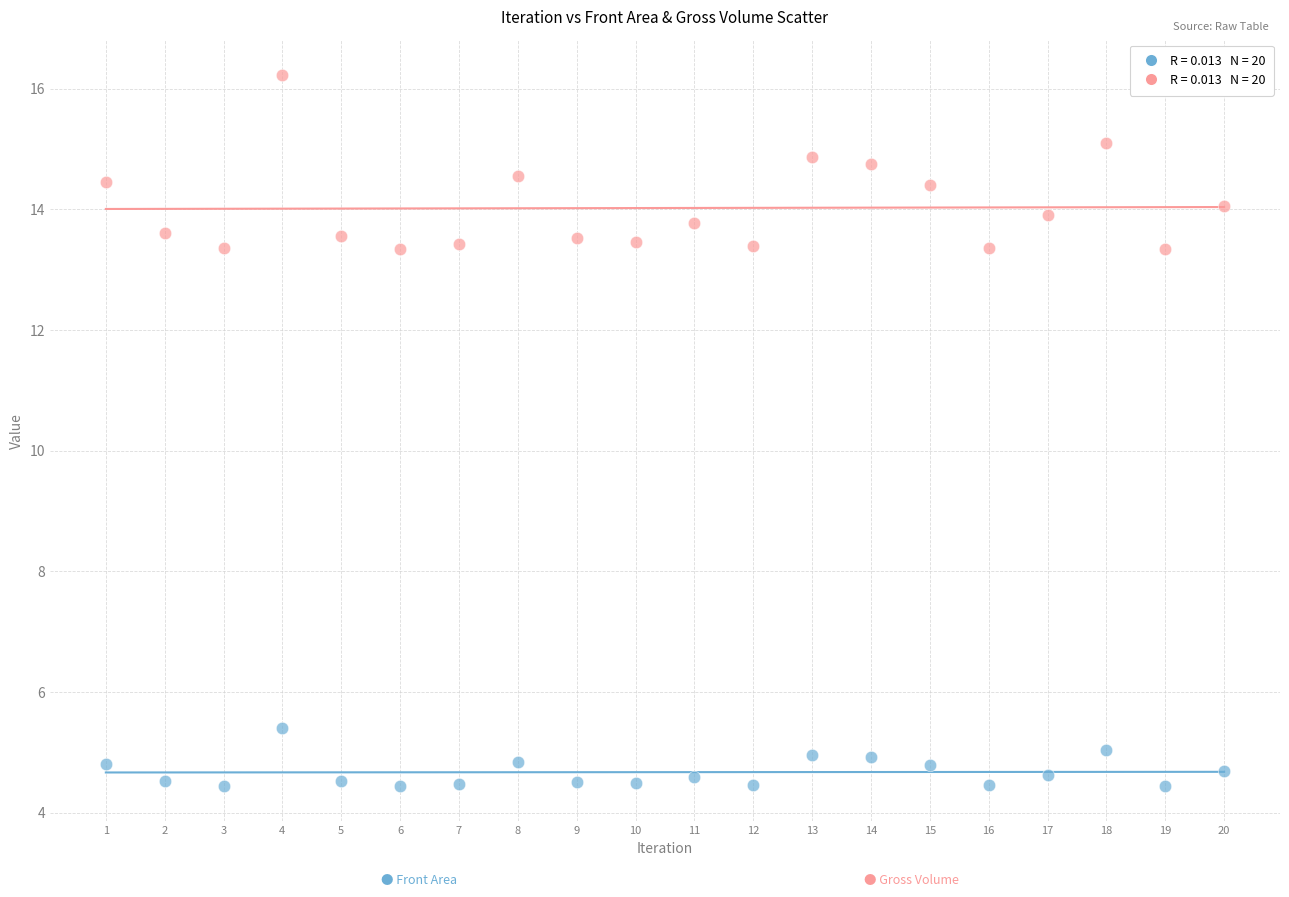

Across all data points, what is the range of X values (max minus min)?

19.0